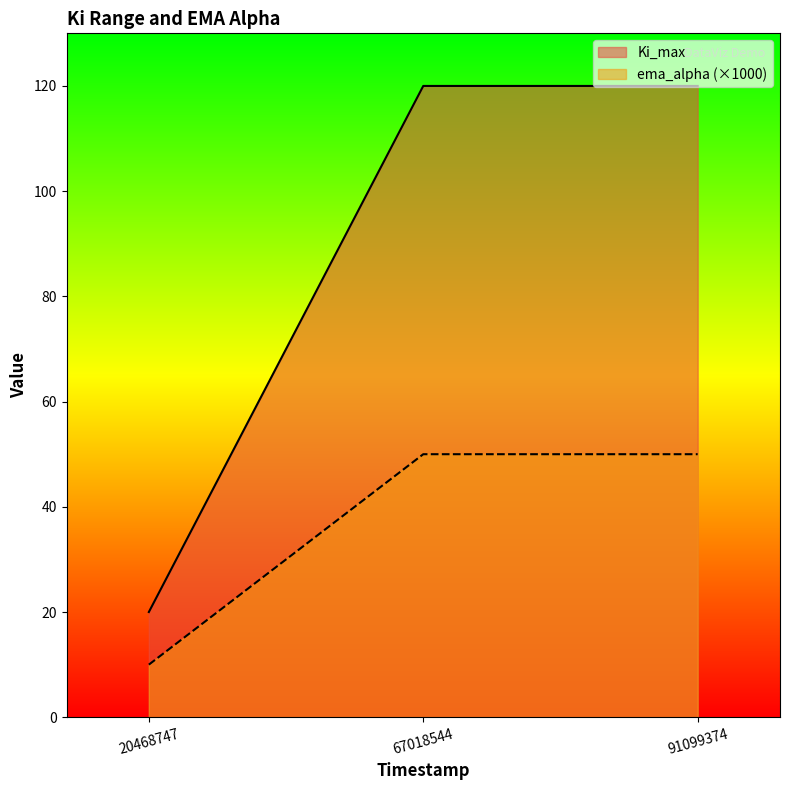

How many distinct data groups are displayed?

2